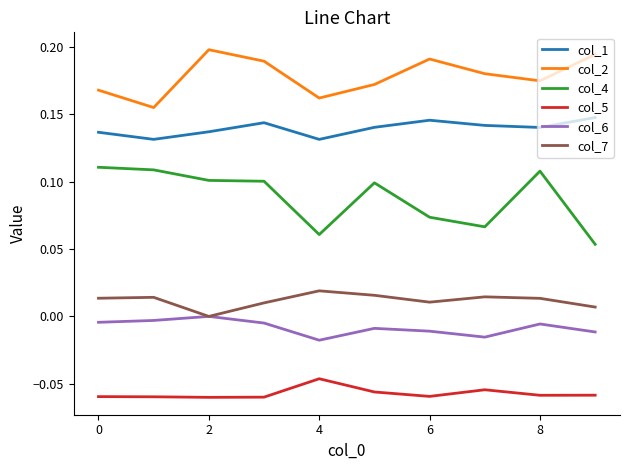

True or false: col_1 and col_7 intersect in this chart.

False